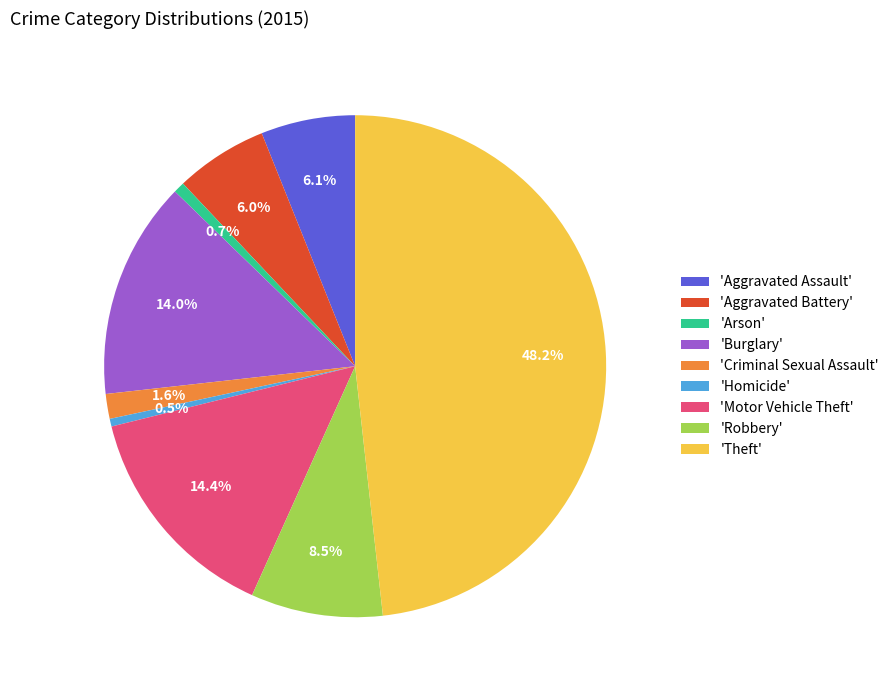

How much of the chart is everything except 'Robbery'?

91.5%